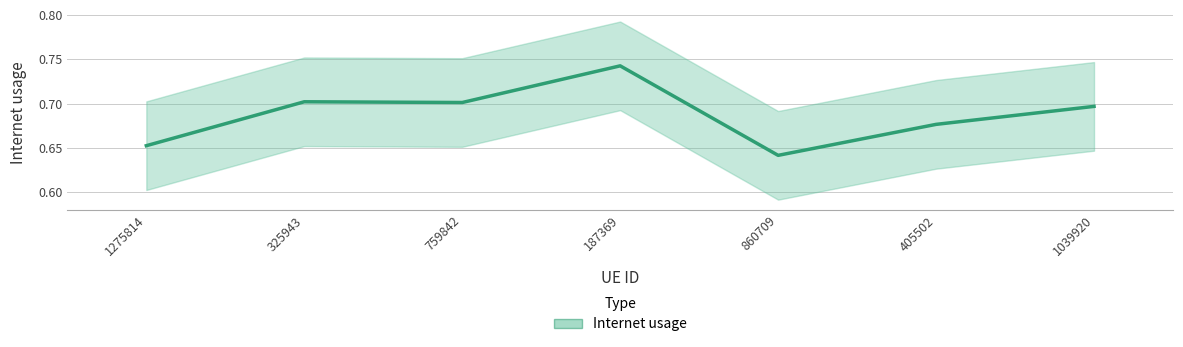

At which label is the value closest to 0?

860709